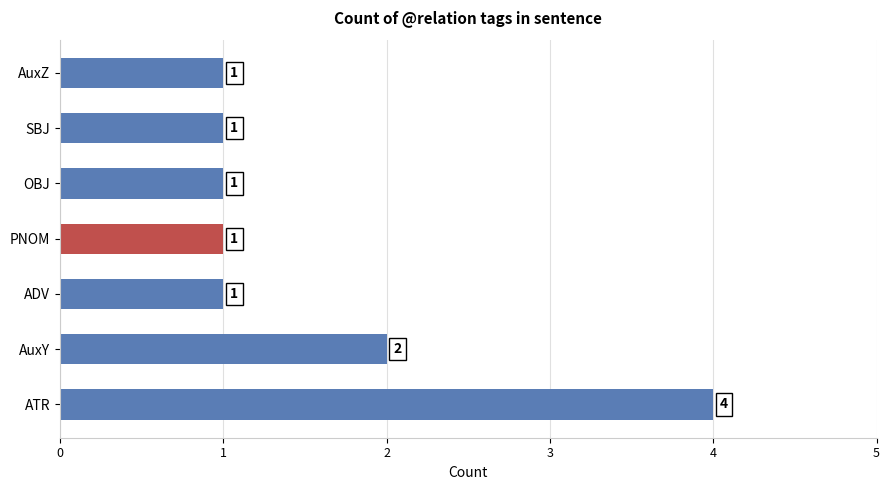

The value at AuxZ is 1. True or false?

True